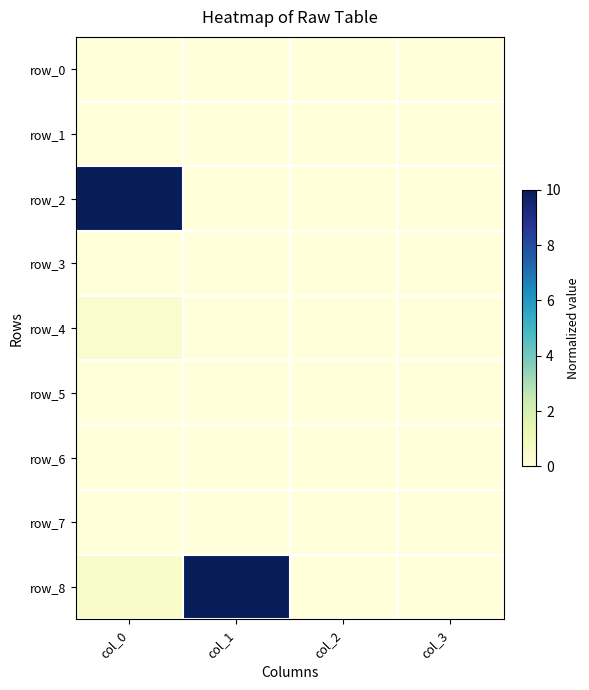

Which series has the largest range (max minus min)?

row_2